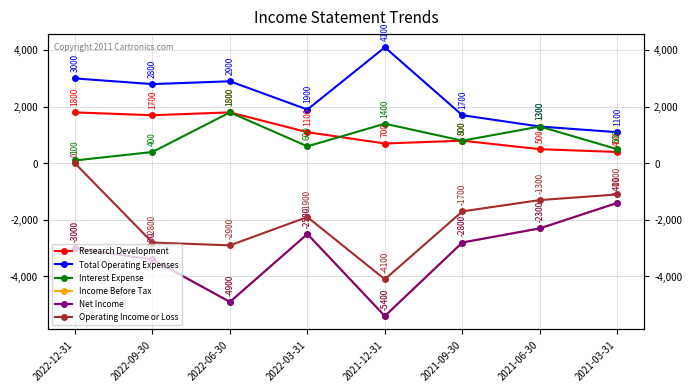

True or false: Operating Income or Loss and Interest Expense intersect in this chart.

False